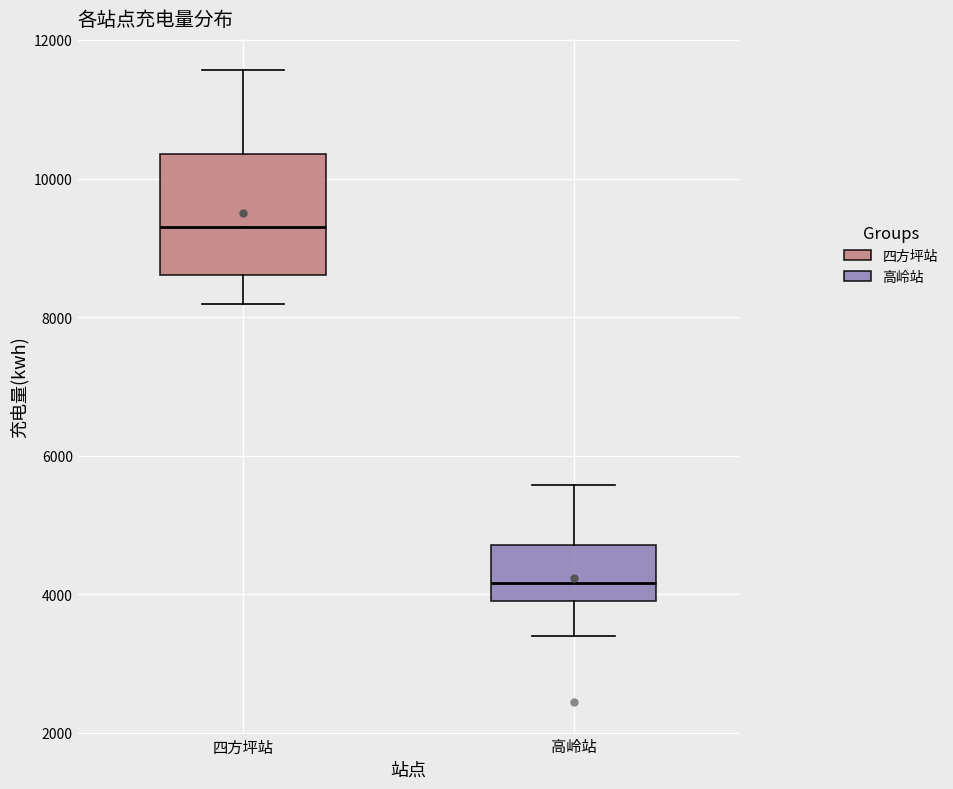

Which box has the highest median line?

四方坪站